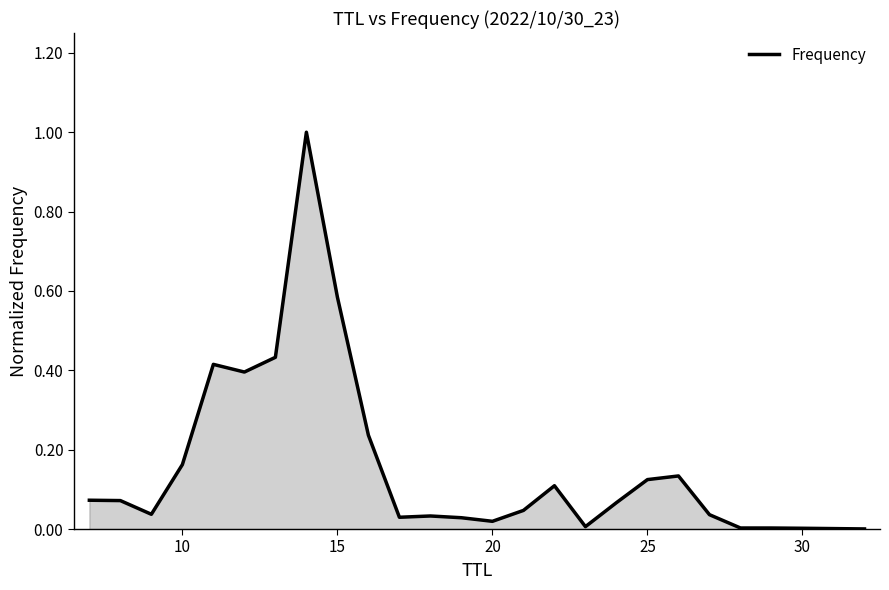

What is the difference between the maximum and minimum values?

1.0